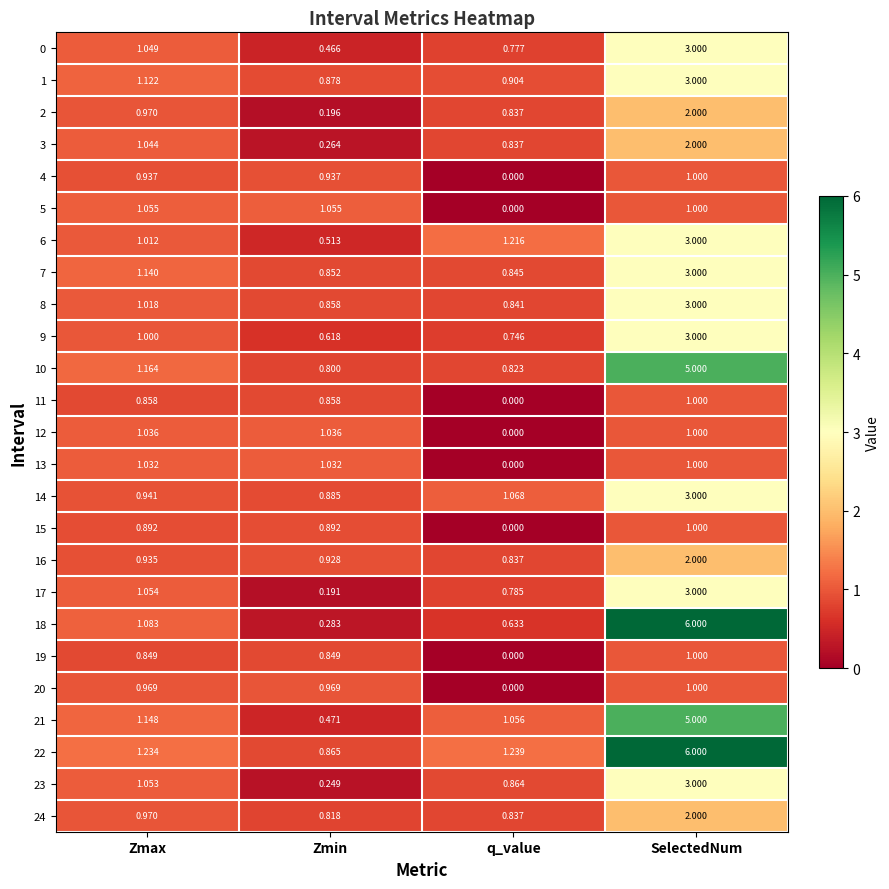

At which label is 3 closest to 1?

Zmax